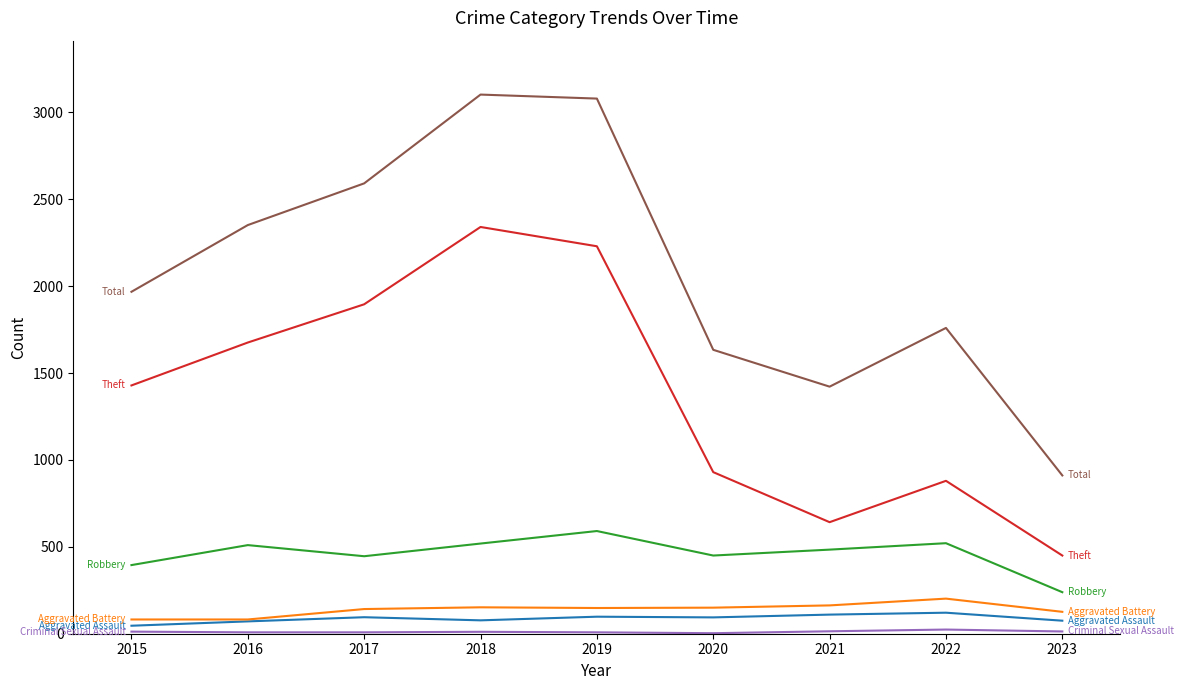

What is the greatest value displayed?

3103